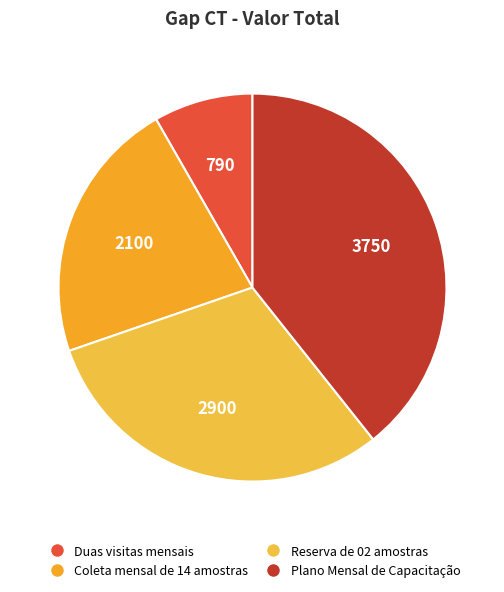

To the nearest percent, what is the difference between the Plano Mensal de Capacitação and Reserva de 02 amostras slice percentages?

9%